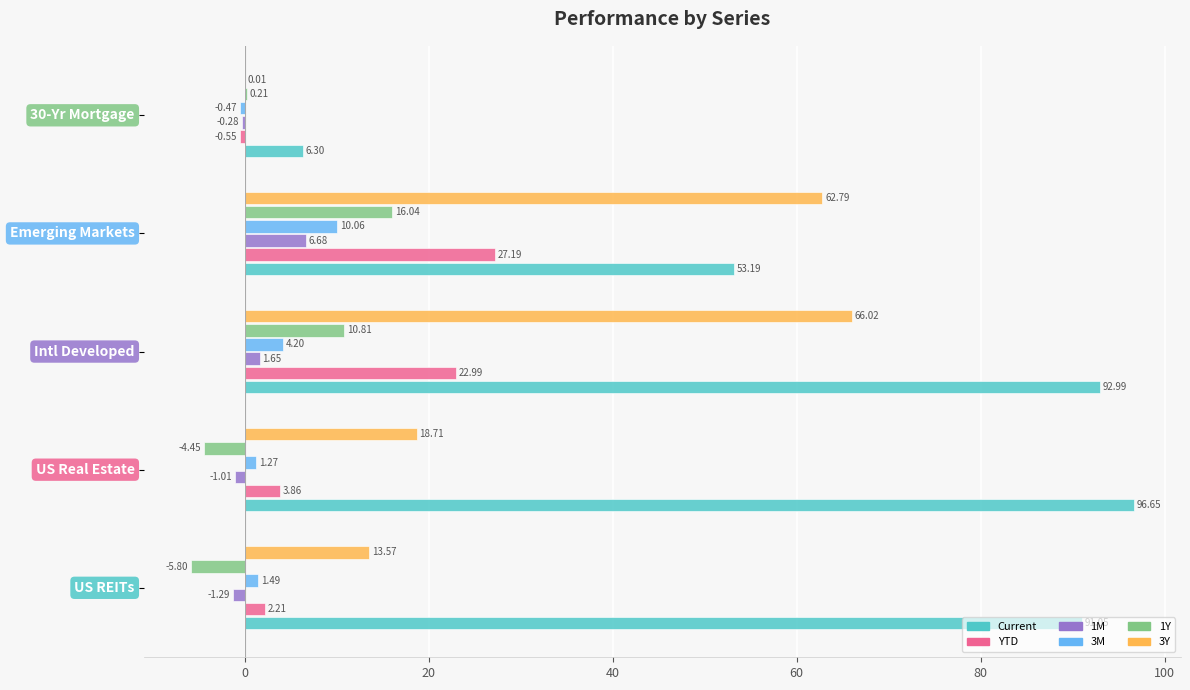

What is the sum of all 1Y values?

16.8